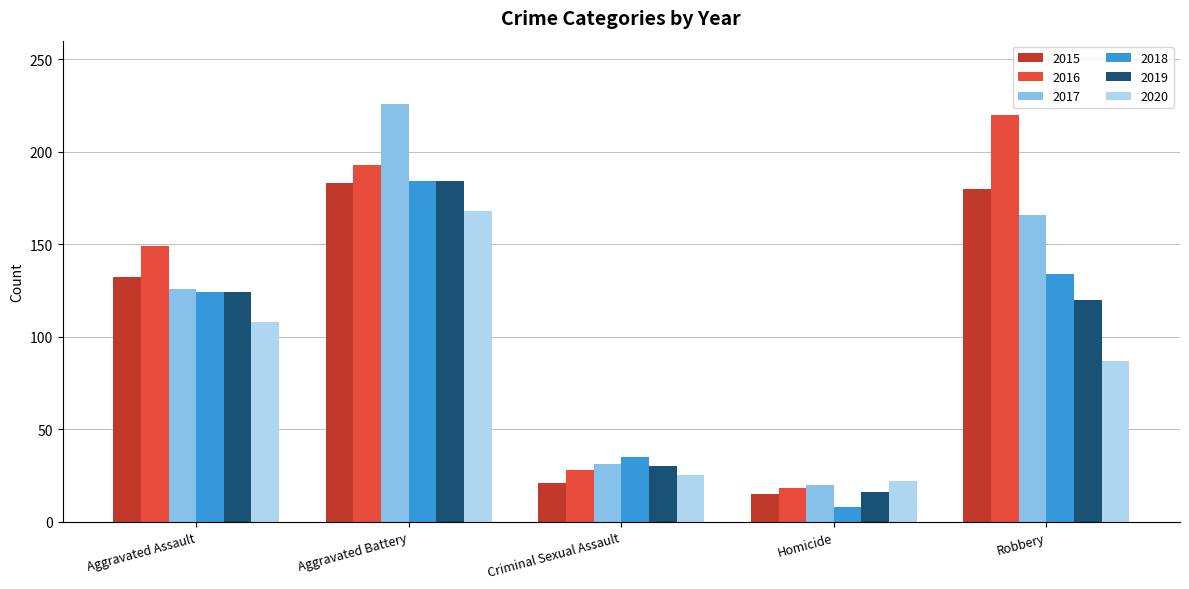

What is the difference between the highest and lowest values at Homicide?

14